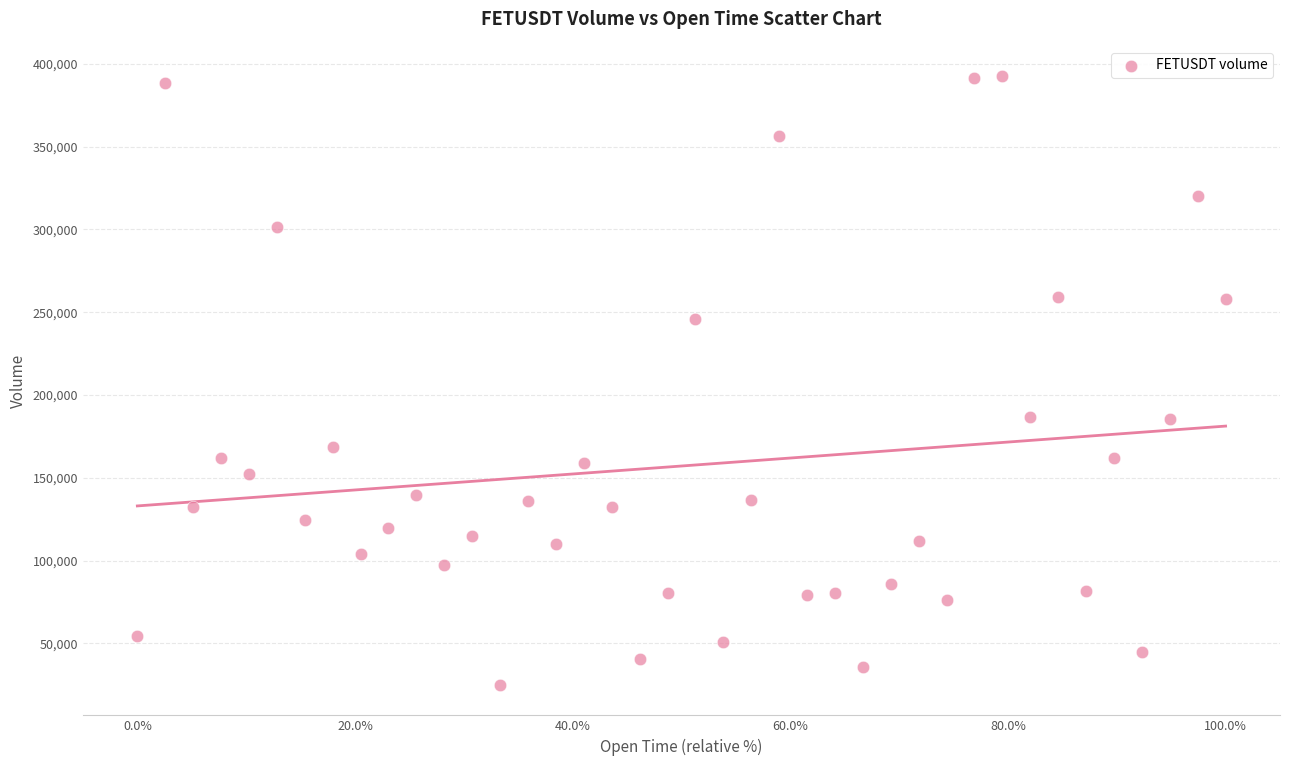

Count the number of points in this scatter plot.

40